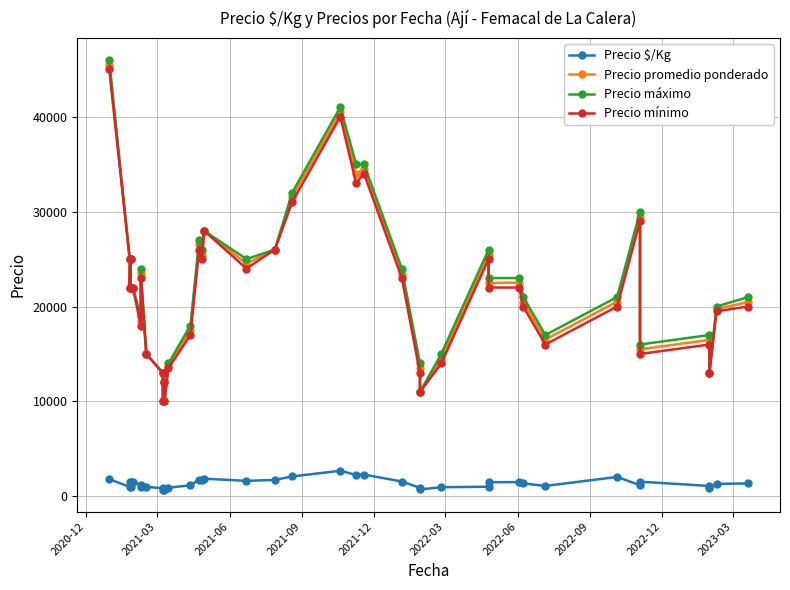

True or false: Precio $/Kg and Precio mínimo intersect in this chart.

False